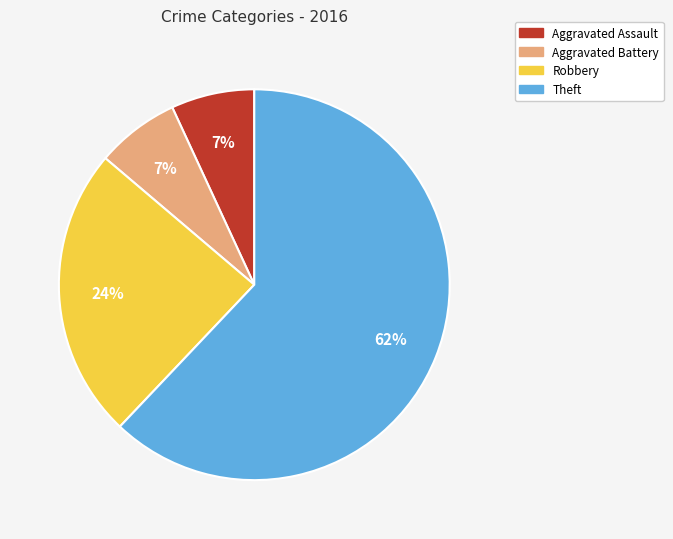

The Robbery slice represents 24% of the pie. True or false?

True